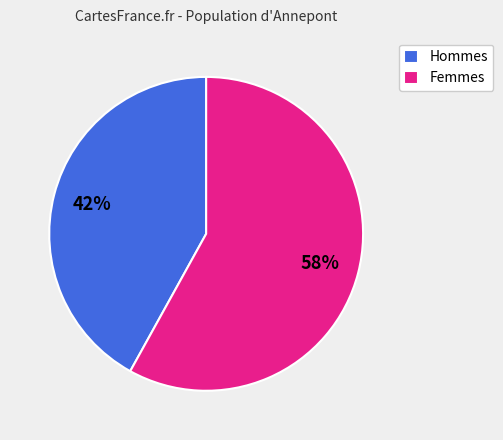

How many segments does this pie chart have?

2